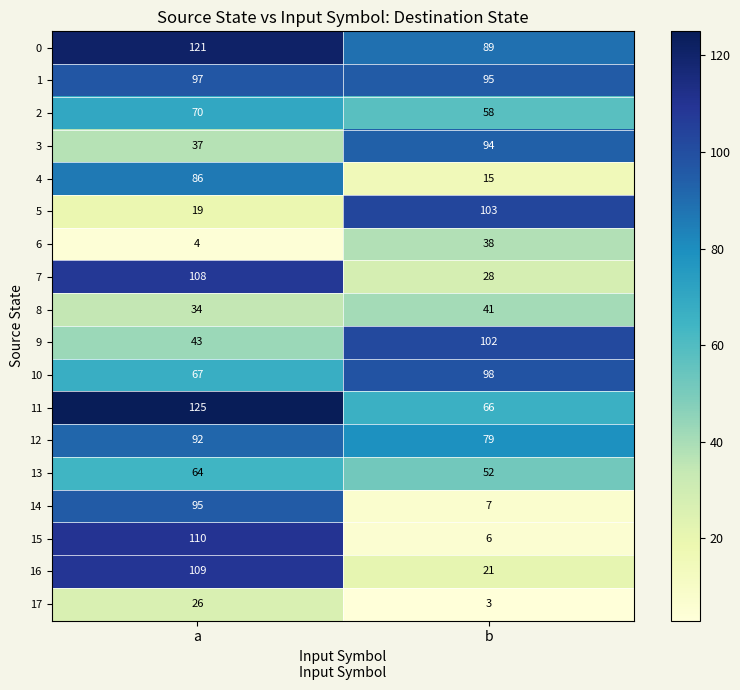

At which label is 12 closest to 85?

b